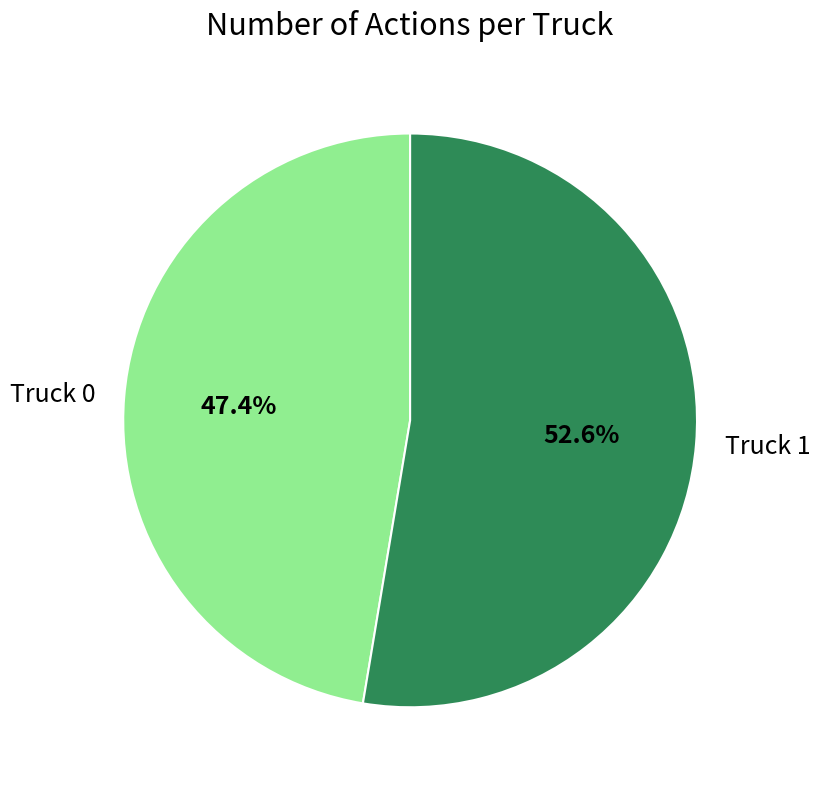

Does any single category account for the majority?

Yes